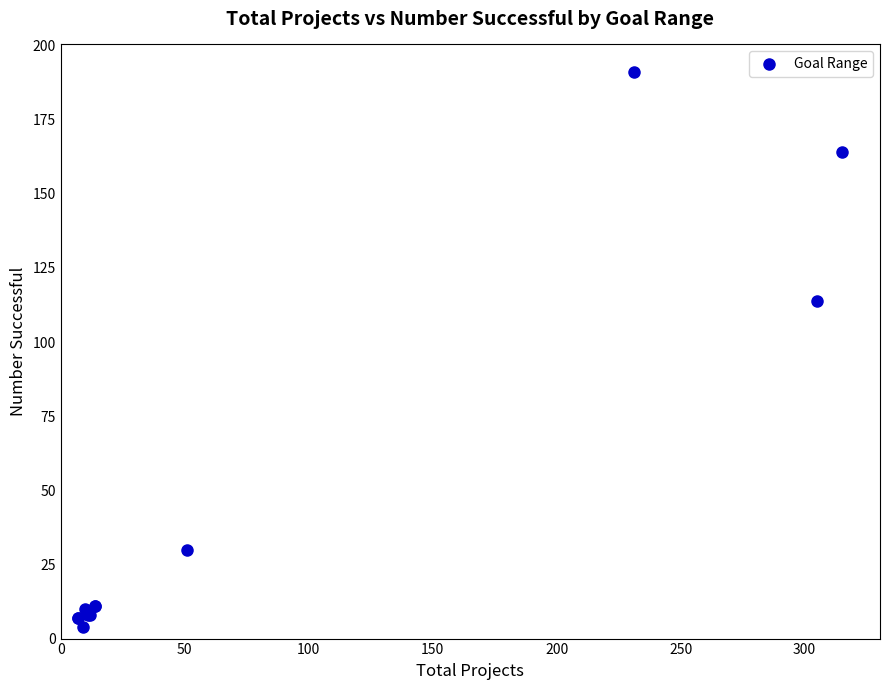

What Y value in the scatter plot is closest to 97?

114